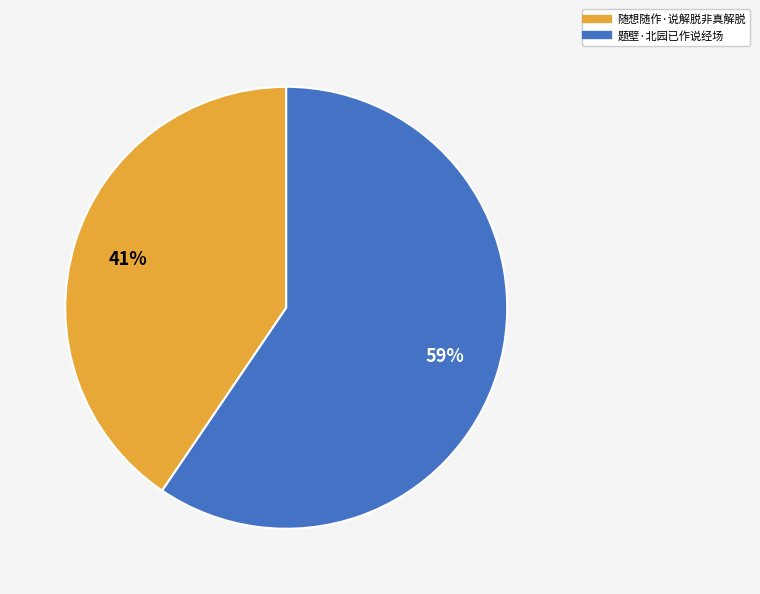

Rank the categories by value from lowest to highest.

随想随作·说解脱非真解脱, 题壁·北园已作说经场